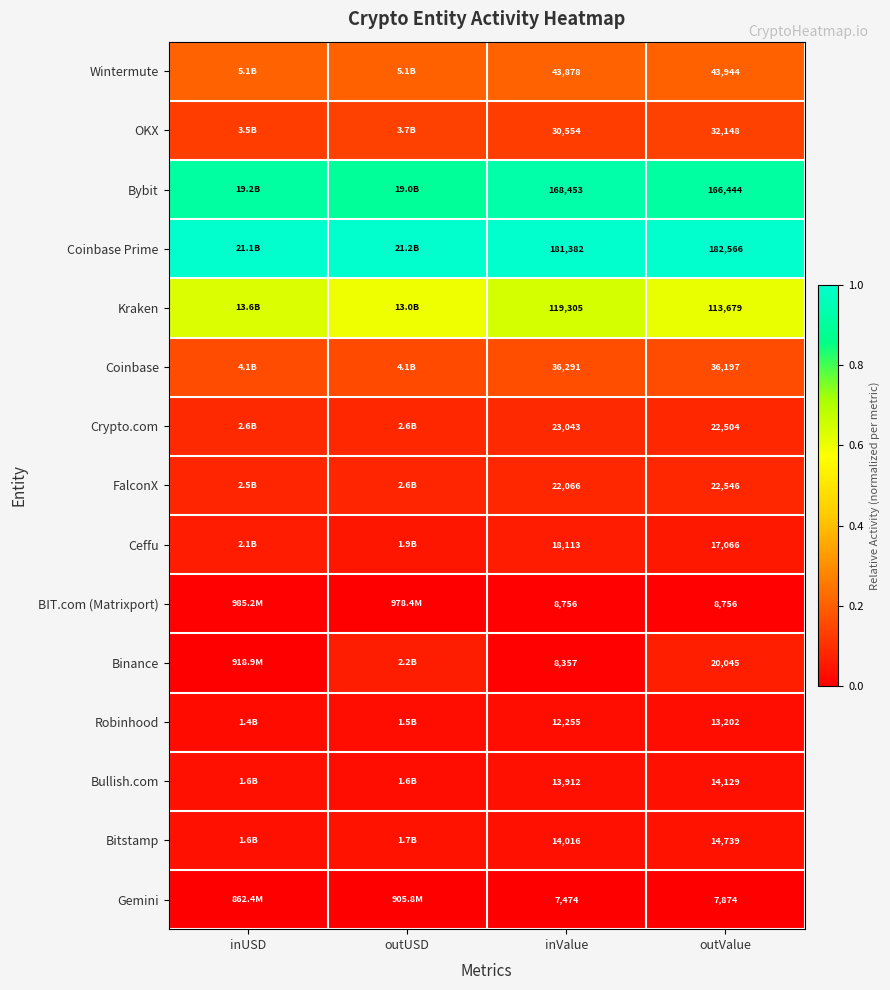

At inValue, list the series in order from largest to smallest.

Coinbase Prime, Bybit, Kraken, Wintermute, Coinbase, OKX, Crypto.com, FalconX, Ceffu, Bitstamp, Bullish.com, Robinhood, BIT.com (Matrixport), Binance, Gemini